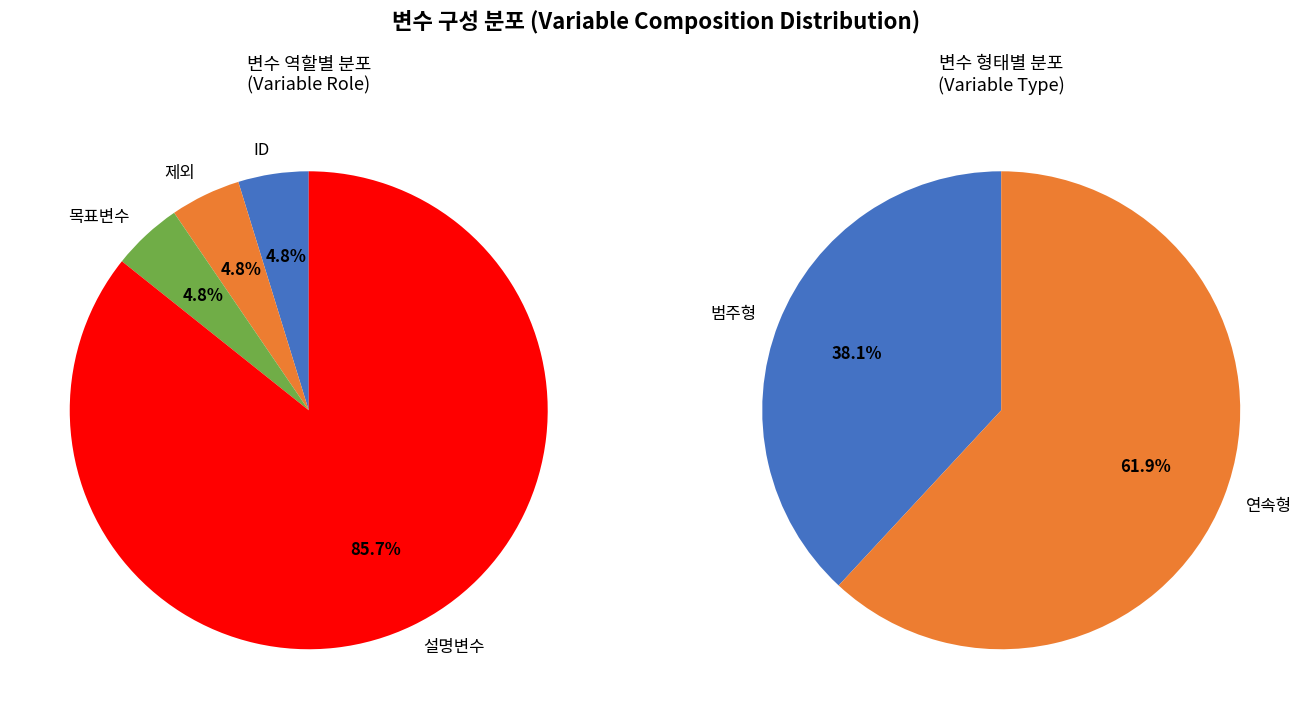

To the nearest percent, what portion does 목표변수 represent?

5%